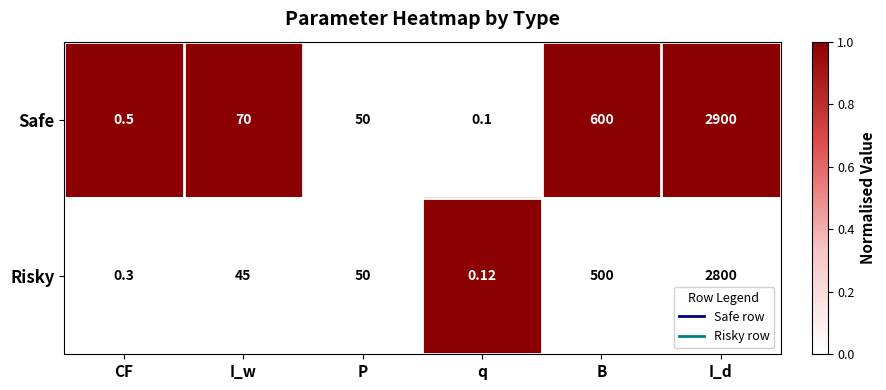

Count the number of categories in the chart.

6